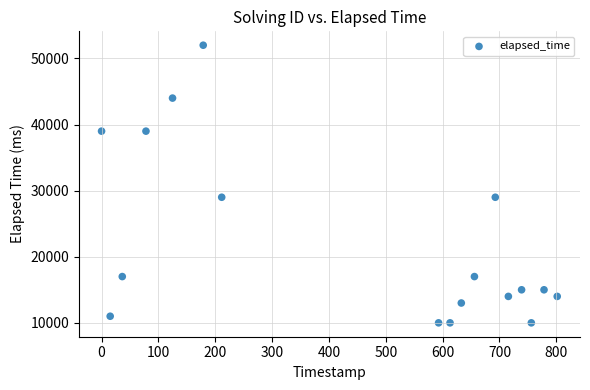

What is the range of Y values (max minus min)?

42000